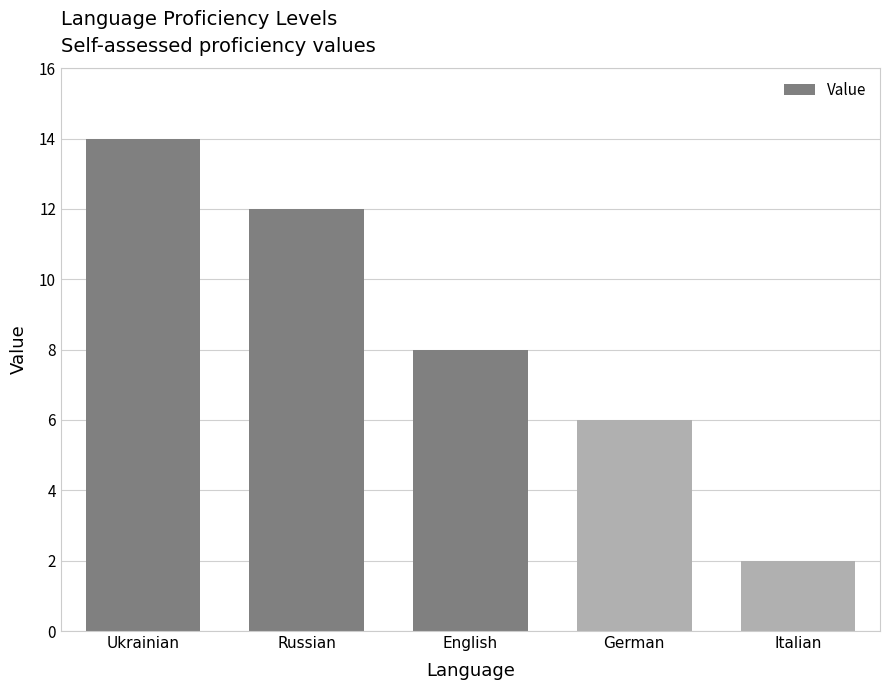

Between German and Ukrainian, which is larger?

Ukrainian